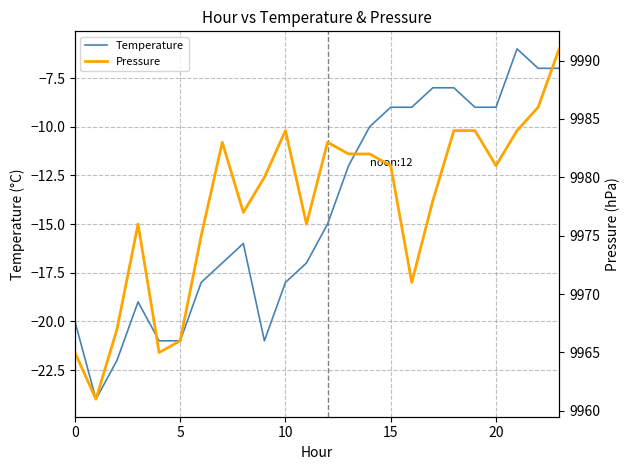

Is it true that Pressure equals 9965 at 0?

True